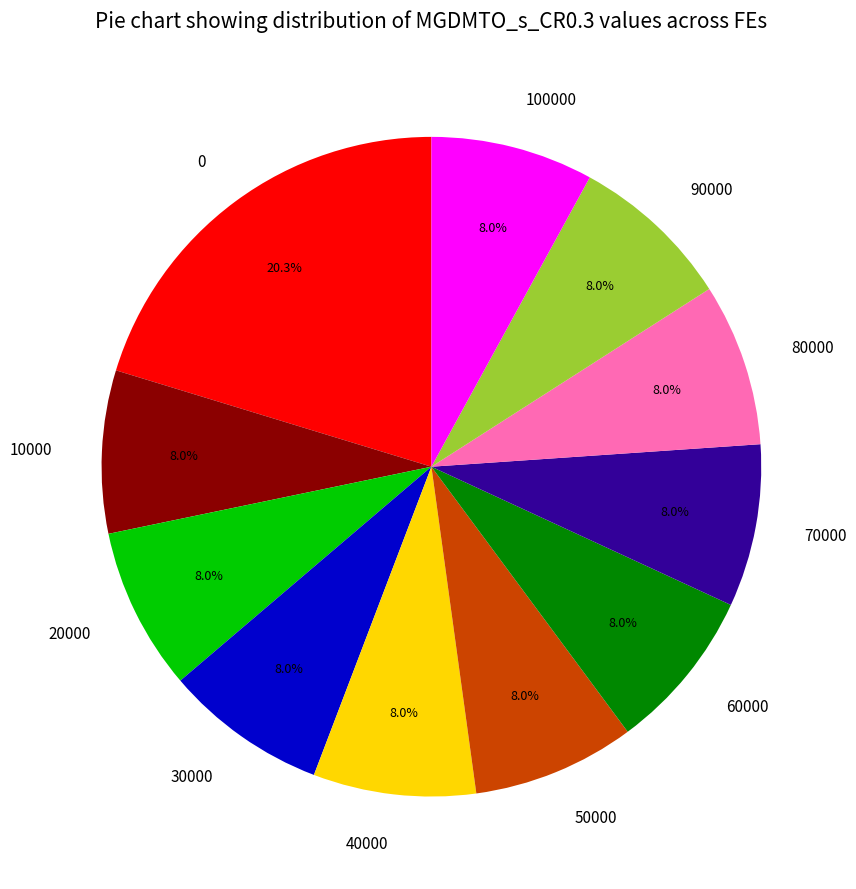

Does 60000 account for over 50% of the chart?

No